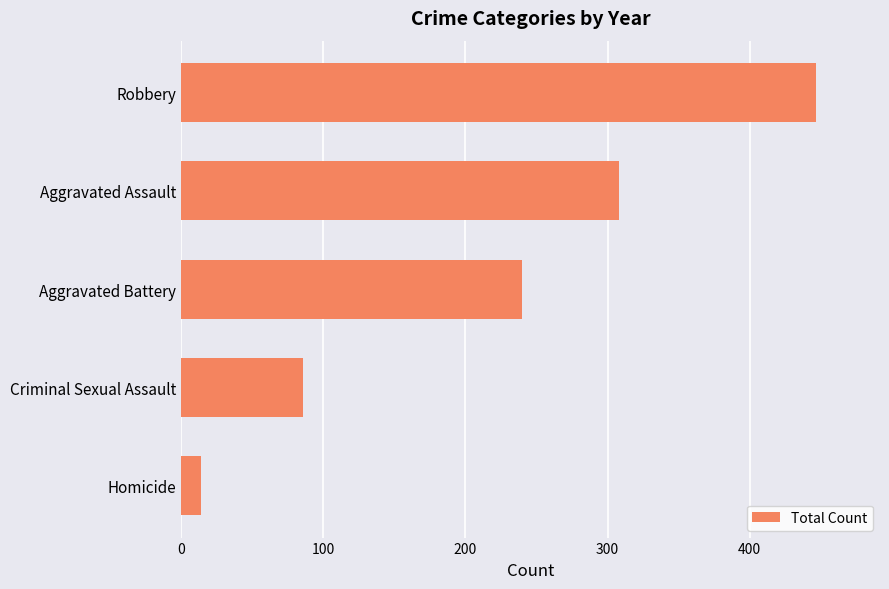

Rank the categories by value from highest to lowest.

Robbery, Aggravated Assault, Aggravated Battery, Criminal Sexual Assault, Homicide